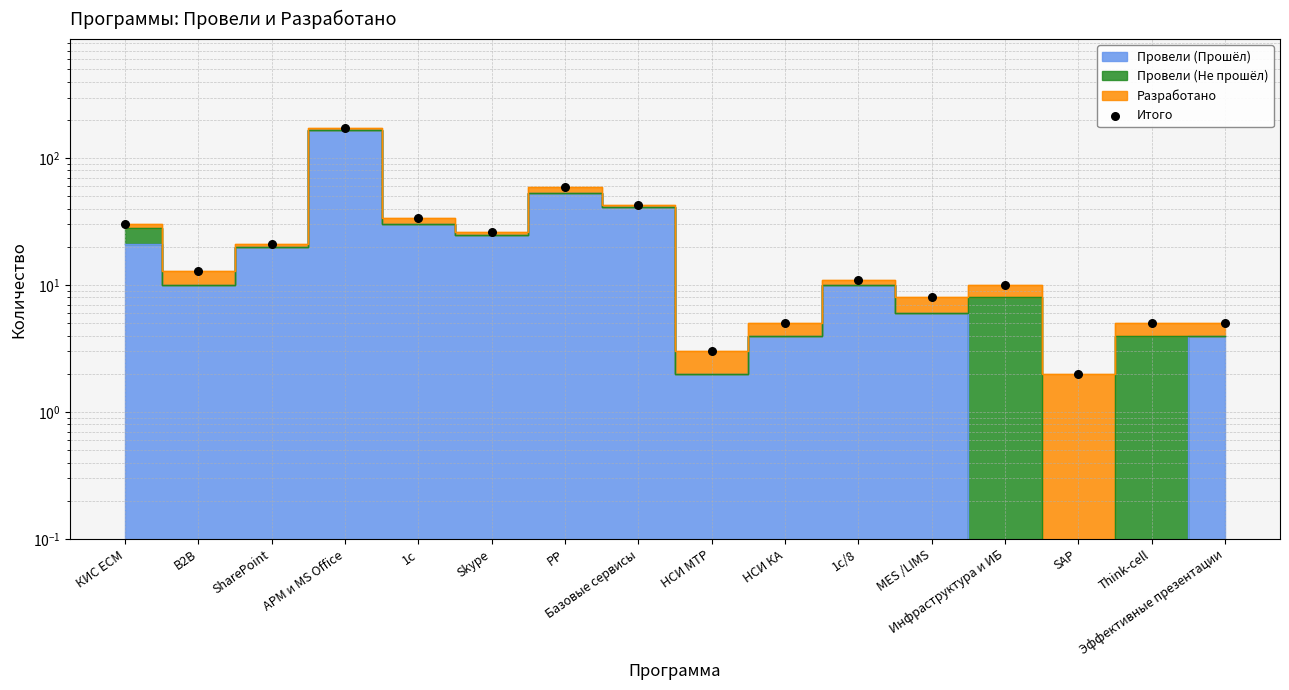

Between Skype and Эффективные презентации, which is larger?

Skype